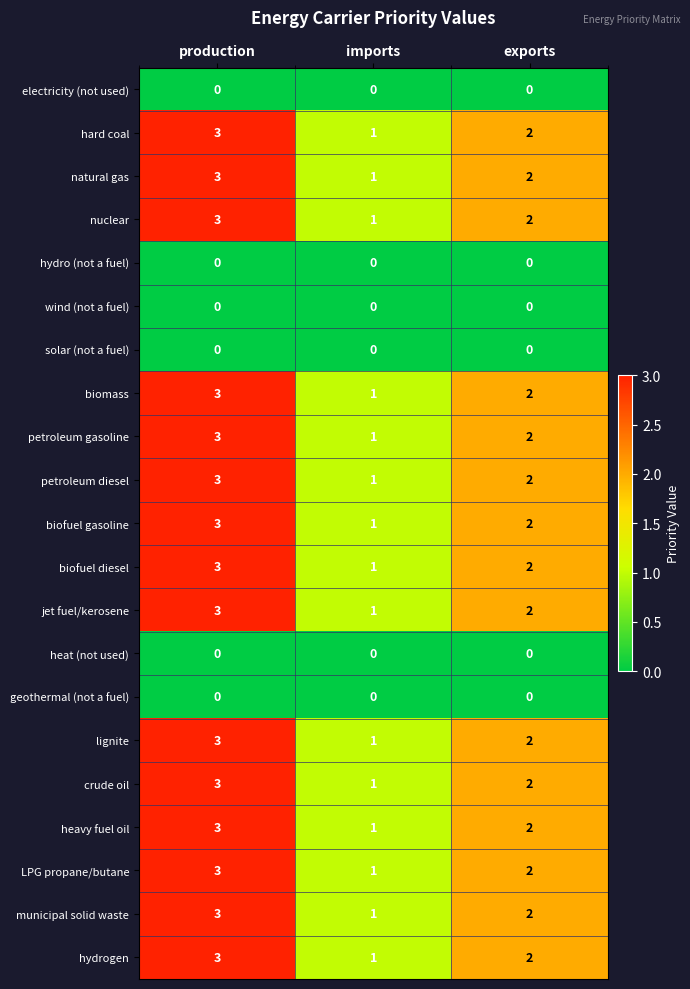

List the labels in order of biofuel gasoline value, largest first.

production, exports, imports